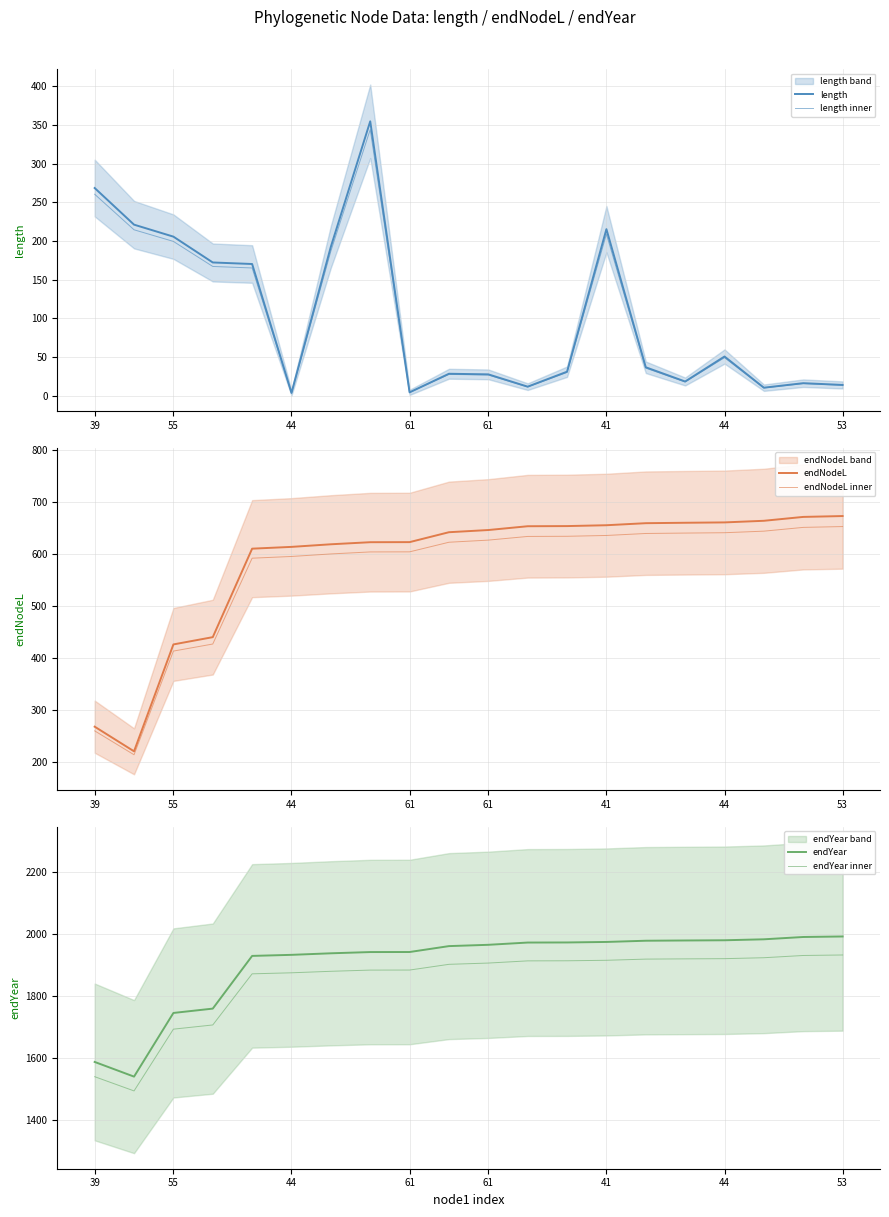

Reading left to right, what are all the values shown in this chart?

length: 268.4	221.0	205.5	172.1	170.1	3.4	192.6	354.7	4.2	28.2	27.4	11.5	30.8	215.2	36.6	18.2	50.5	10.2	16.0	13.7
length inner: 260.4	214.4	199.4	167.0	165.0	3.3	186.8	344.0	4.0	27.4	26.6	11.2	29.9	208.7	35.5	17.6	49.0	9.9	15.5	13.3
endNodeL: 268.4	221.0	426.6	440.6	610.7	614.1	619.1	623.1	623.3	642.3	646.5	653.8	654.1	655.7	659.7	660.5	661.2	664.3	671.7	673.4
endNodeL inner: 260.4	214.4	413.8	427.3	592.4	595.7	600.5	604.4	604.6	623.0	627.1	634.2	634.5	636.1	639.9	640.7	641.3	644.4	651.6	653.2
endYear: 1586.0	1538.6	1744.1	1758.1	1928.3	1931.7	1936.7	1940.7	1940.8	1959.9	1964.1	1971.4	1971.7	1973.3	1977.3	1978.1	1978.8	1981.9	1989.3	1991.0
endYear inner: 1538.4	1492.5	1691.8	1705.4	1870.4	1873.7	1878.6	1882.5	1882.6	1901.1	1905.2	1912.2	1912.5	1914.1	1917.9	1918.7	1919.4	1922.4	1929.6	1931.3